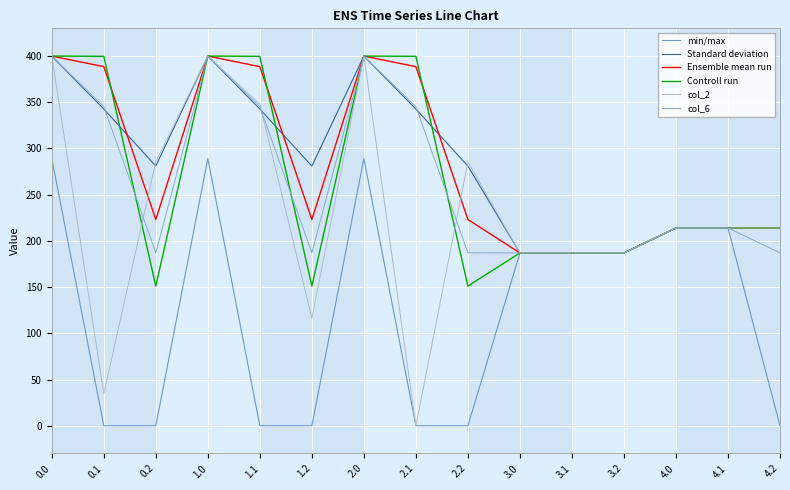

What is the difference between the maximum and minimum values in the min/max series?

289.2